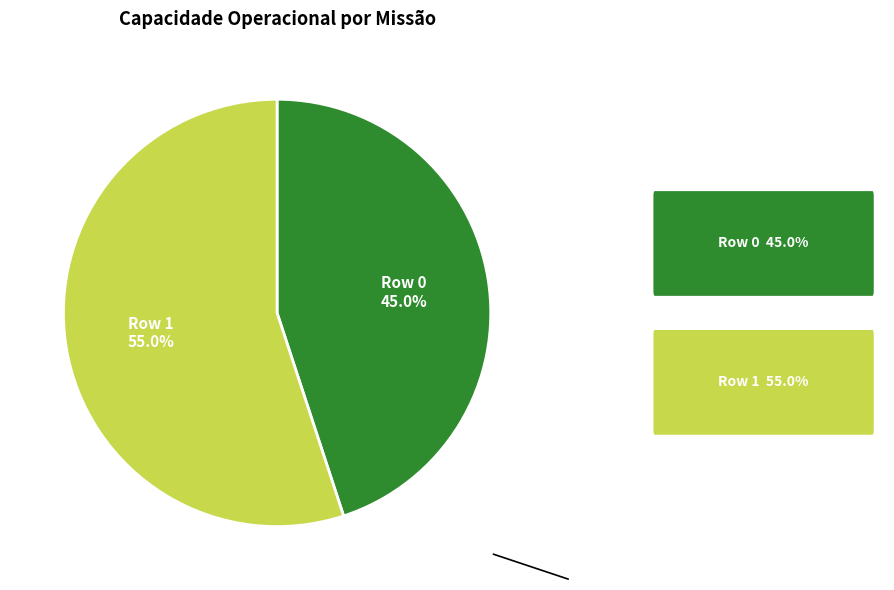

What percentage is the Row 1 slice, to the nearest percent?

55%